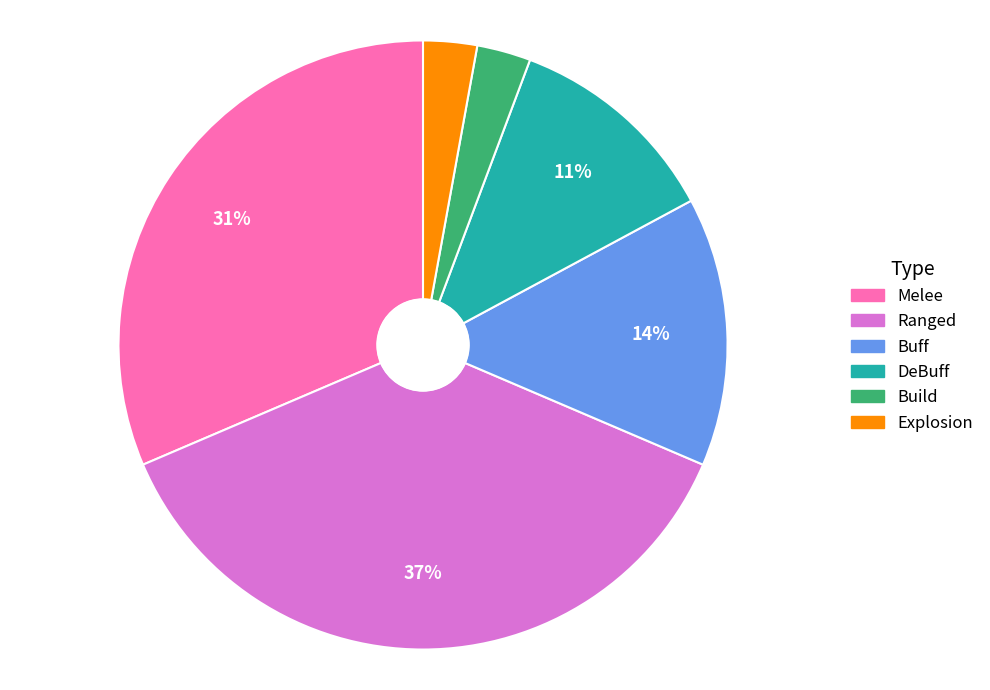

Is it true that Explosion is 3% of the pie?

True